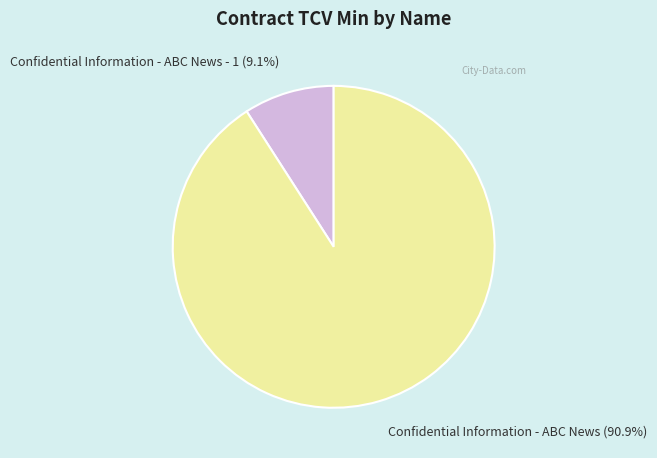

To the nearest percent, what is the average slice percentage?

50%